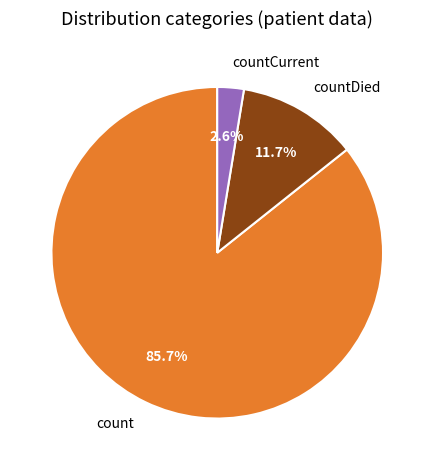

Which category has the biggest portion of the pie?

count